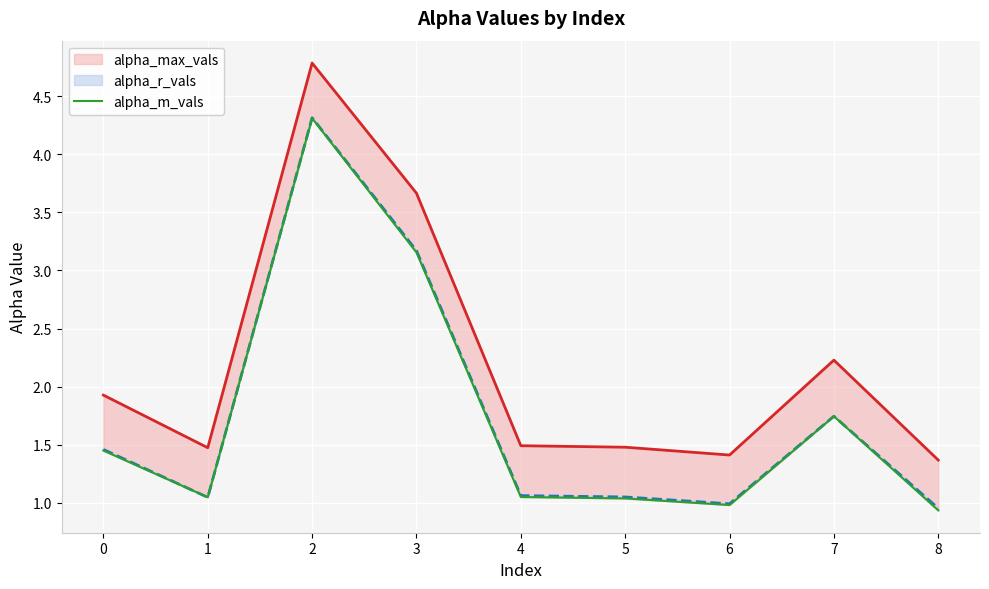

How many distinct data groups are displayed?

3